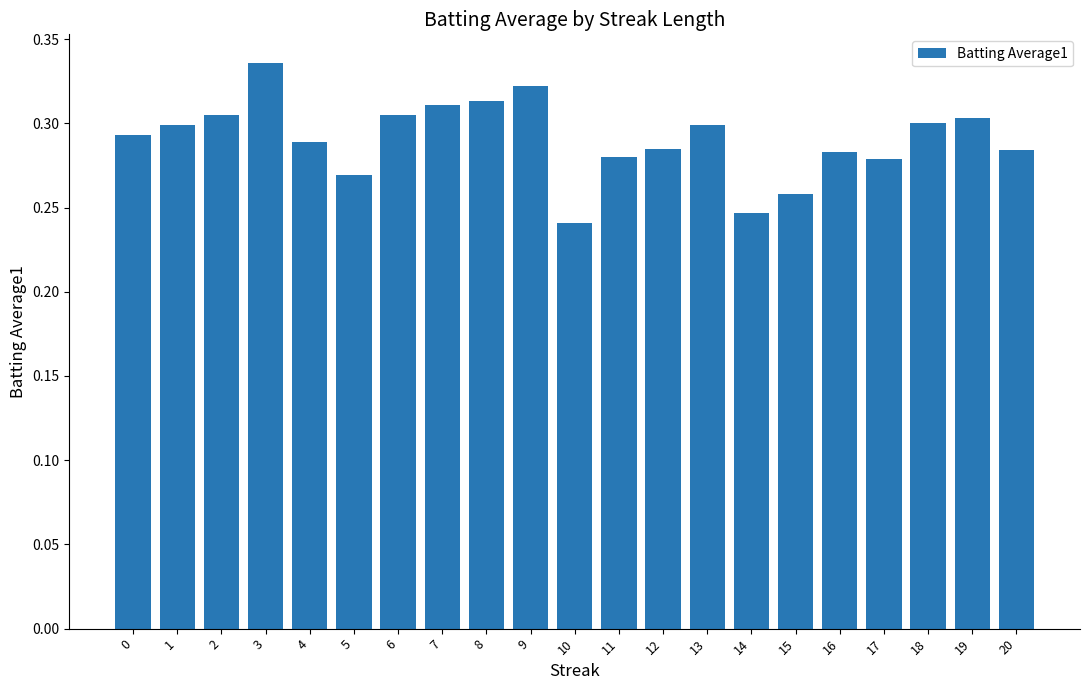

What is the difference between the maximum and second lowest values?

0.1